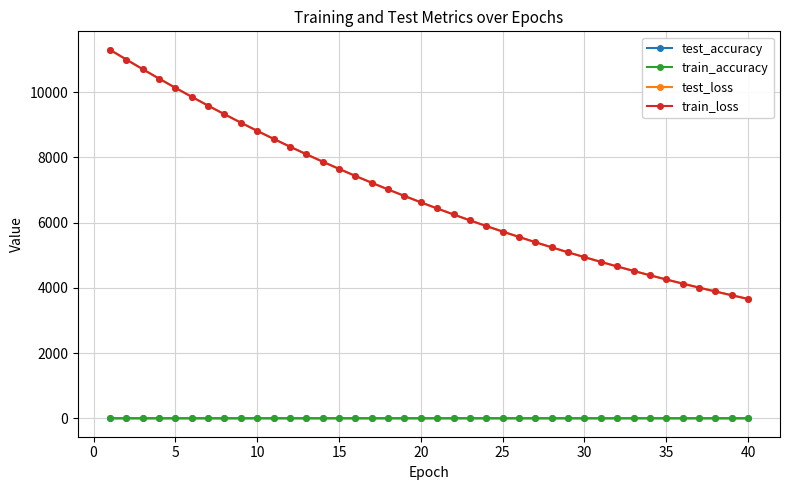

What is the lowest value of the train_loss series?

3660.3